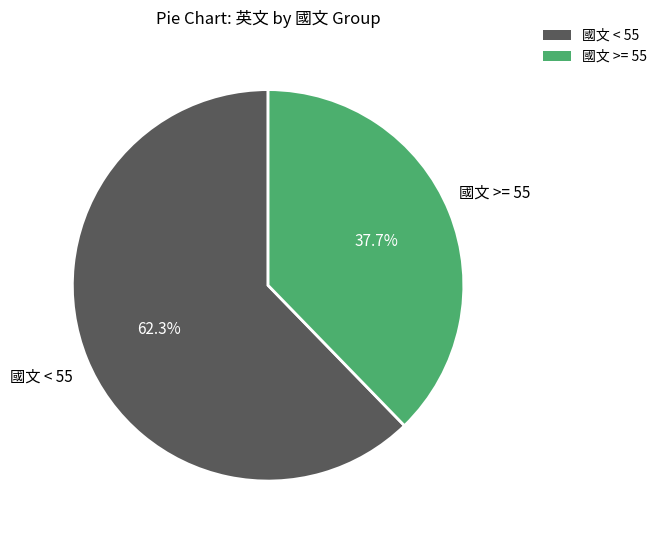

Is there any slice that represents more than half of the pie?

Yes